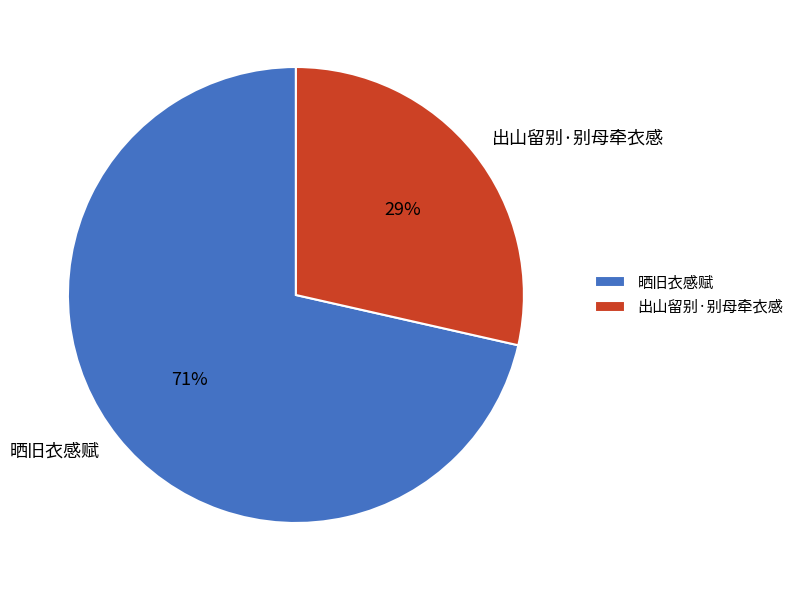

The 出山留别·别母牵衣感 slice represents 17% of the pie. True or false?

False